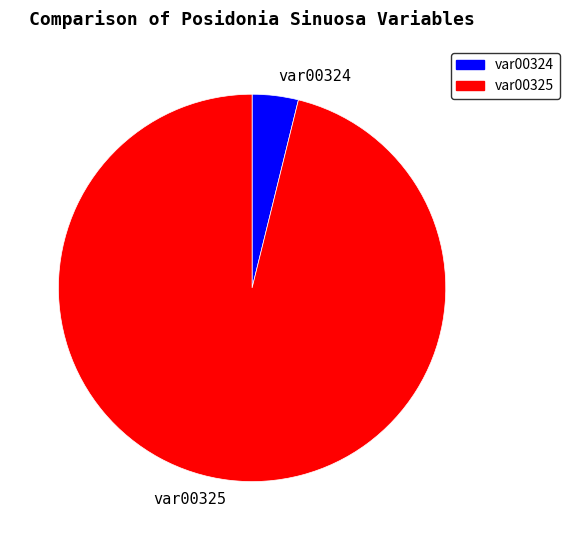

Do var00324 and var00325 together represent more than half of the pie?

Yes